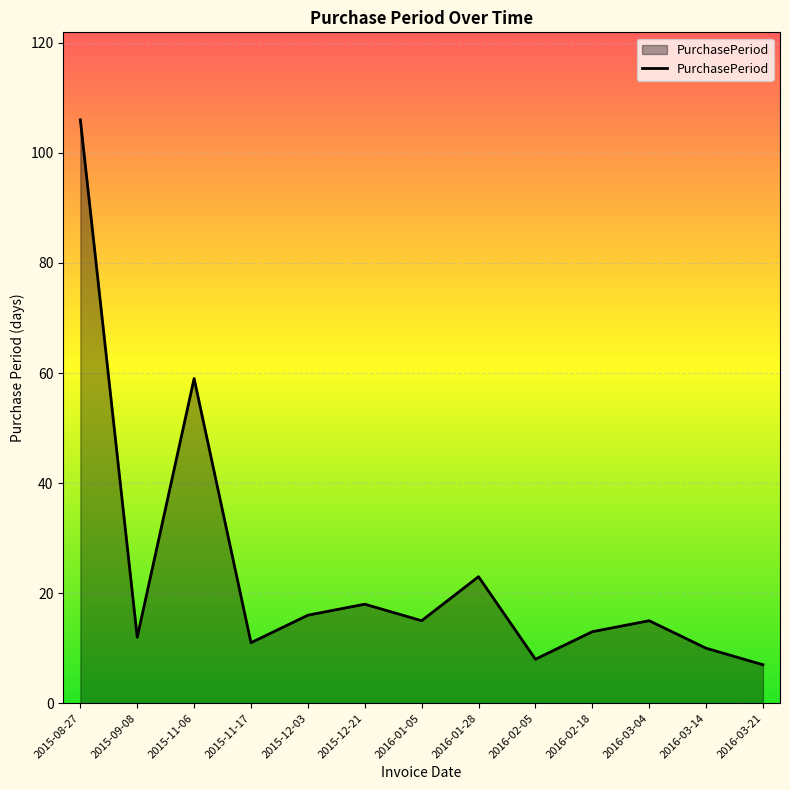

What position from the right is 2016-02-18?

4